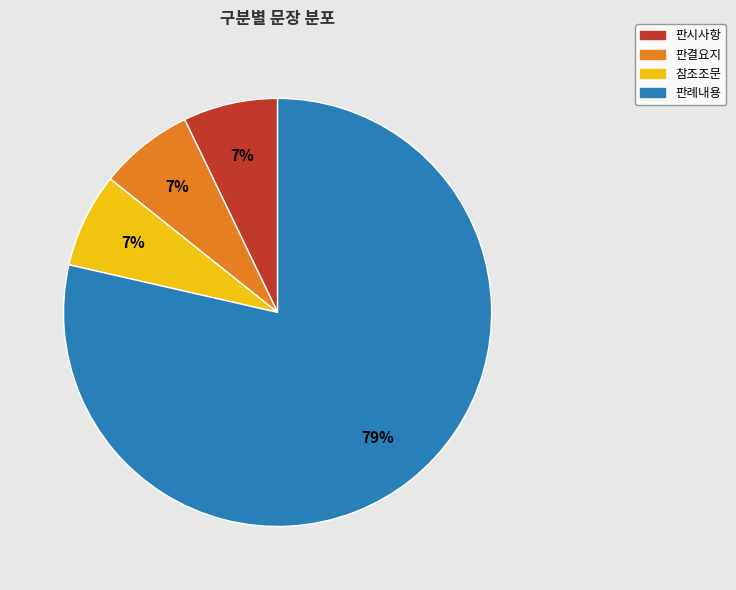

True or false: 참조조문 accounts for 7% of the total.

True